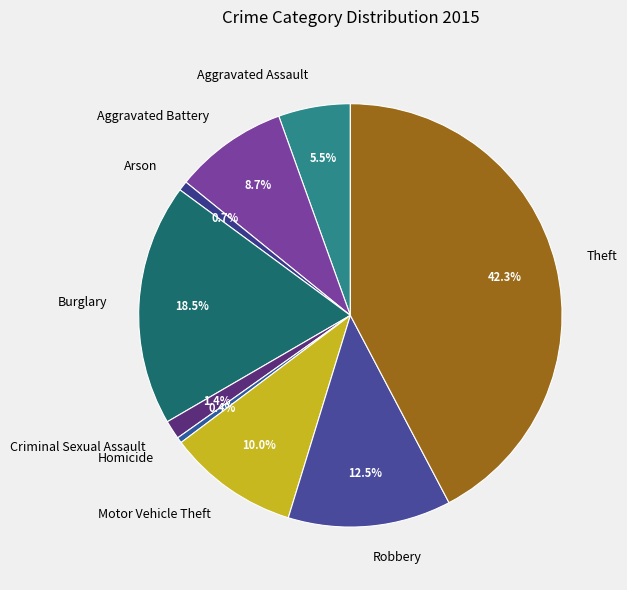

How much of the chart is everything except Arson?

99.3%